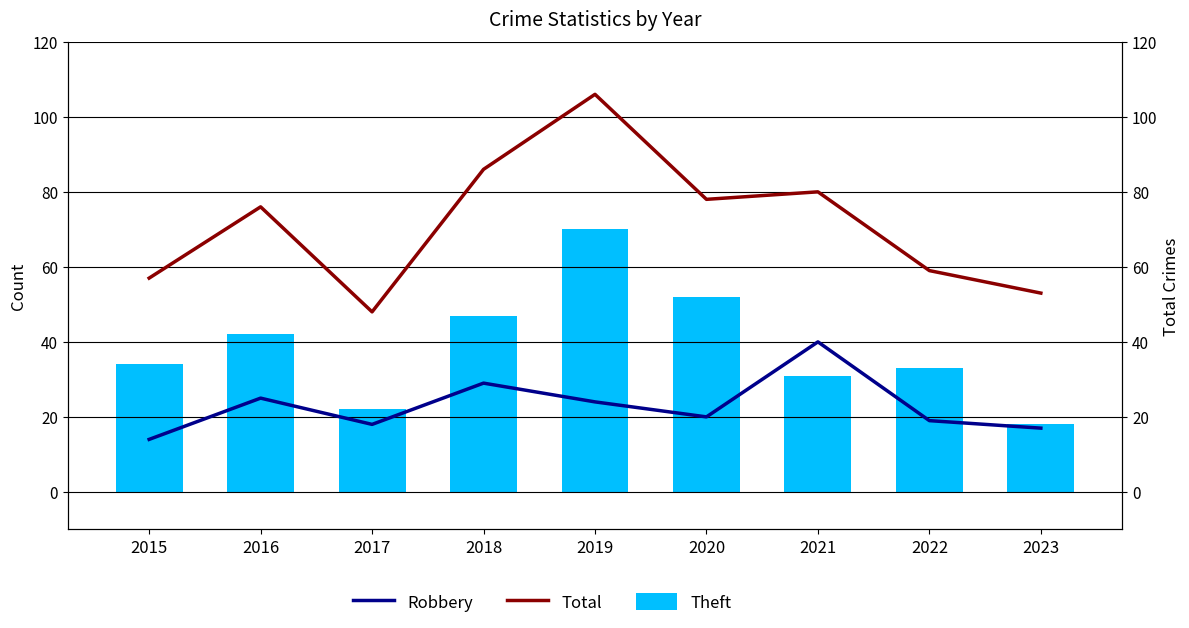

List the series in order of their overall mean, lowest first.

Robbery, Theft, Total